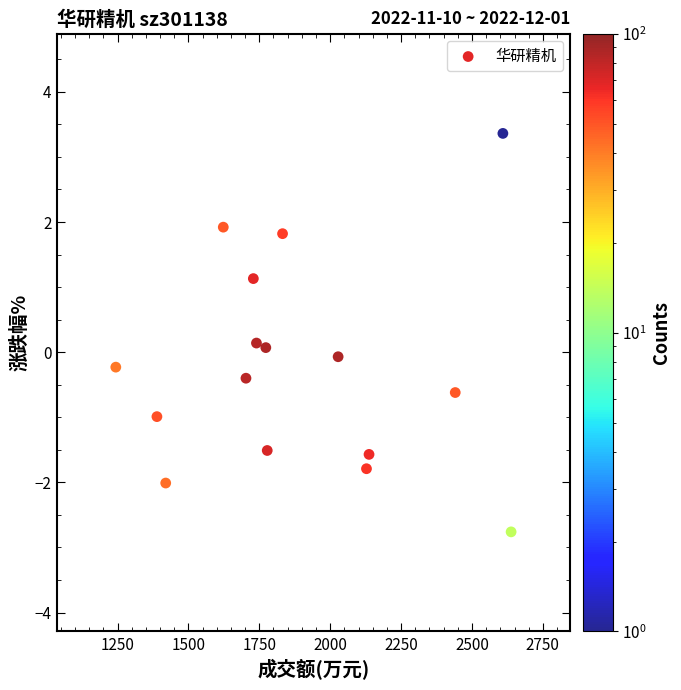

What is the range of X values (max minus min)?

1394.0